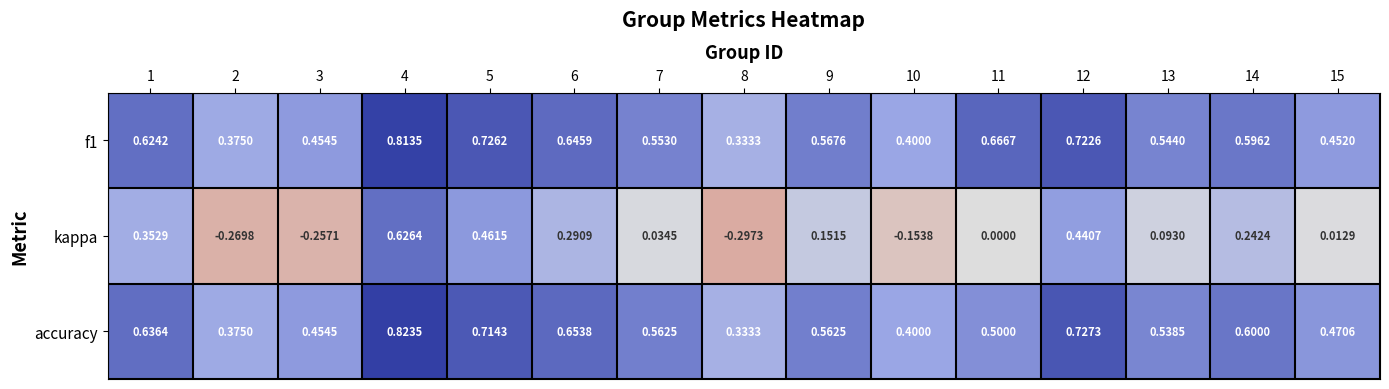

How many distinct data groups are displayed?

3